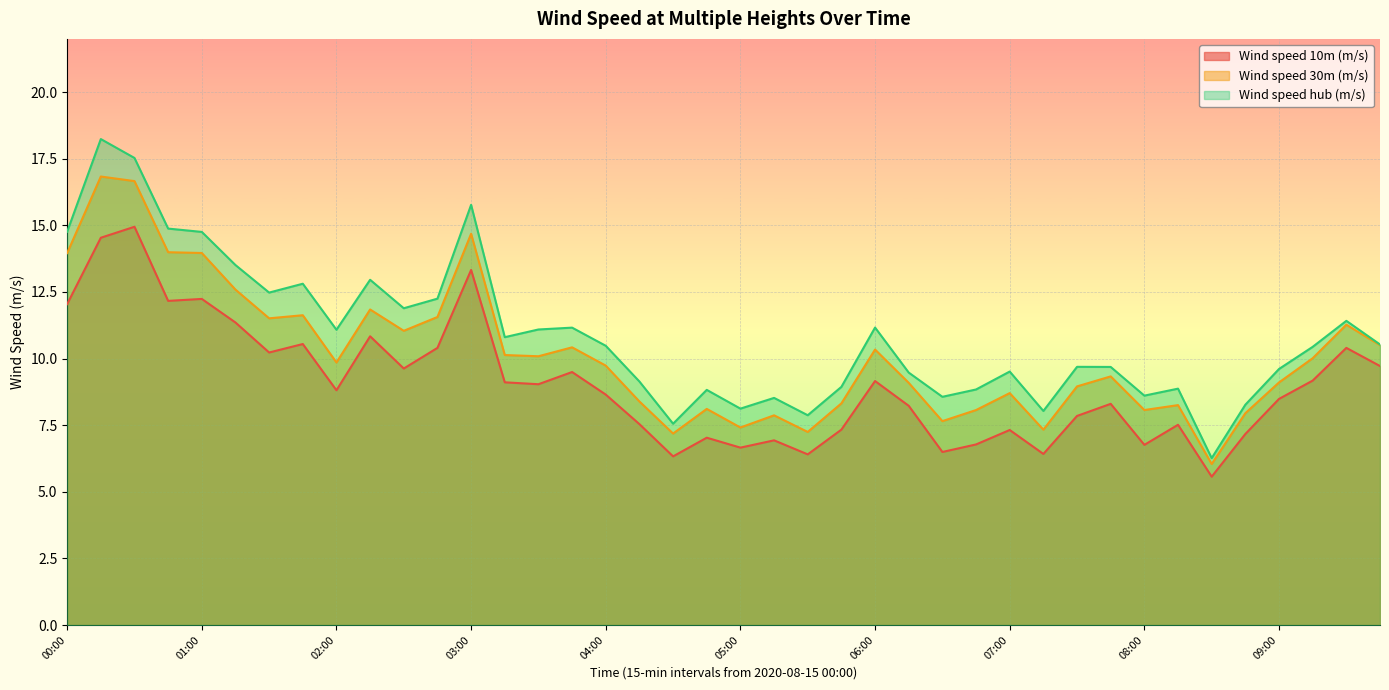

What is the label of the 25th point from the left?

06:00